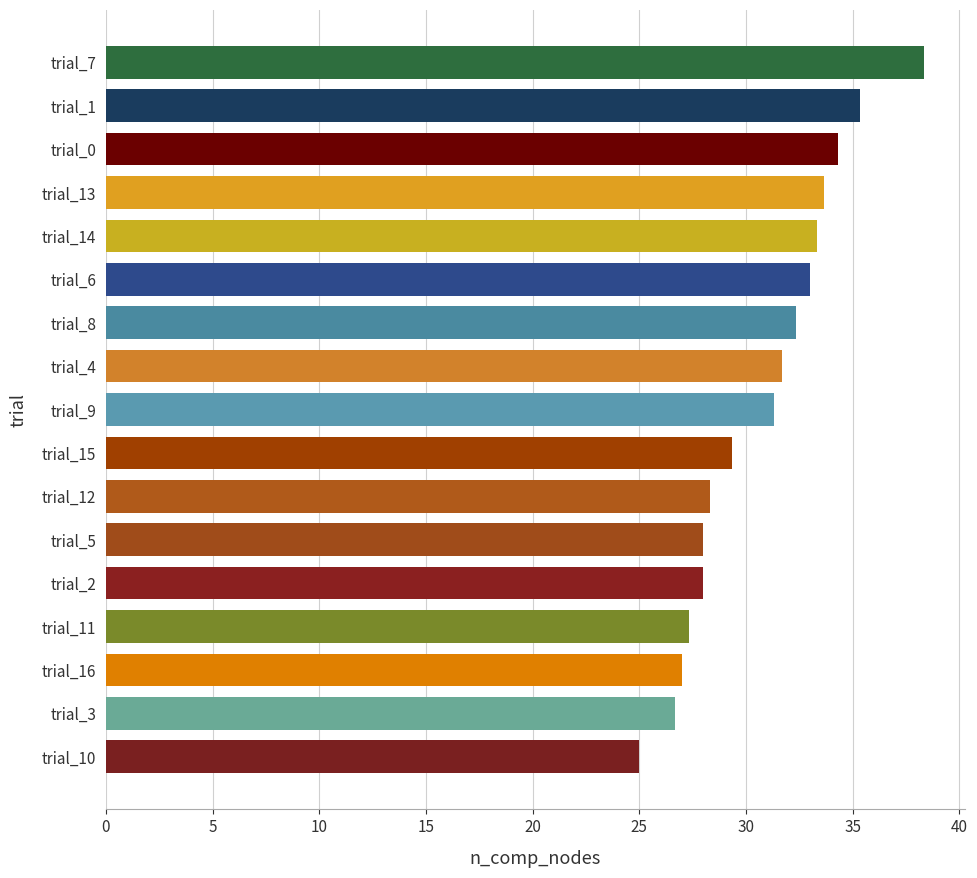

What is the sum of the values at trial_5 and trial_11?

55.3